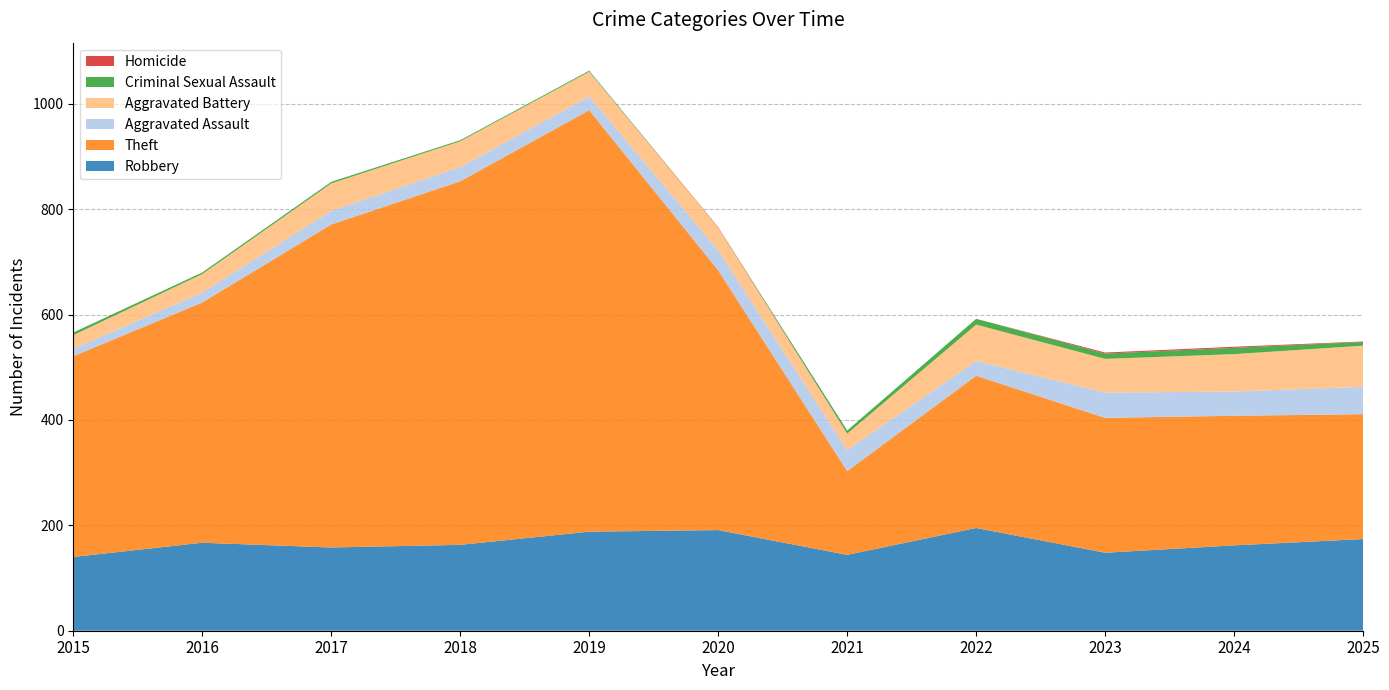

Reading left to right, transcribe all the data shown in this chart.

Robbery: 140	167	158	163	188	191	144	195	148	162	174
Theft: 381	456	613	690	800	493	159	289	256	246	237
Aggravated Assault: 14	19	26	27	26	38	40	28	48	46	52
Aggravated Battery: 26	35	52	49	47	43	31	69	64	71	78
Criminal Sexual Assault: 5	3	3	2	2	0	6	11	10	12	7
Homicide: 0	0	0	0	0	1	0	0	2	2	1